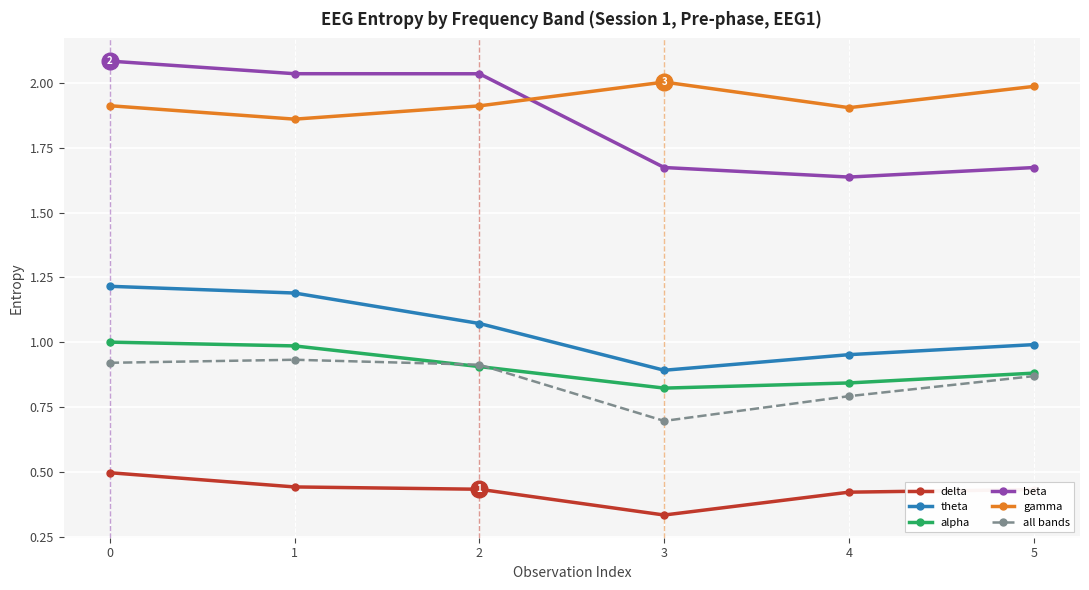

How many distinct data groups are displayed?

6